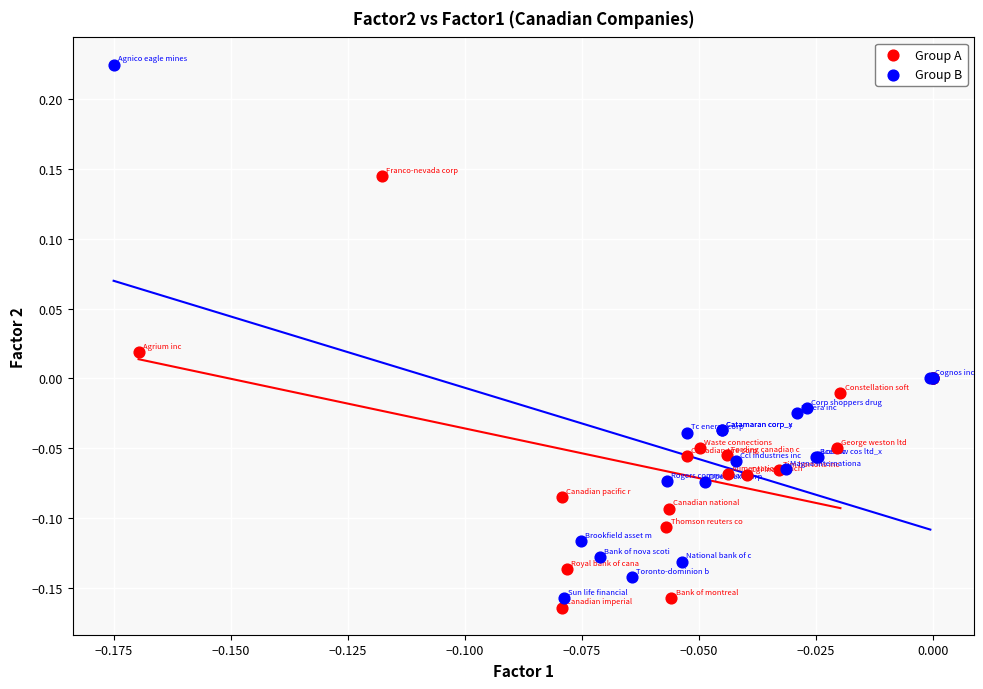

Which series has the widest spread of Y values?

Group B